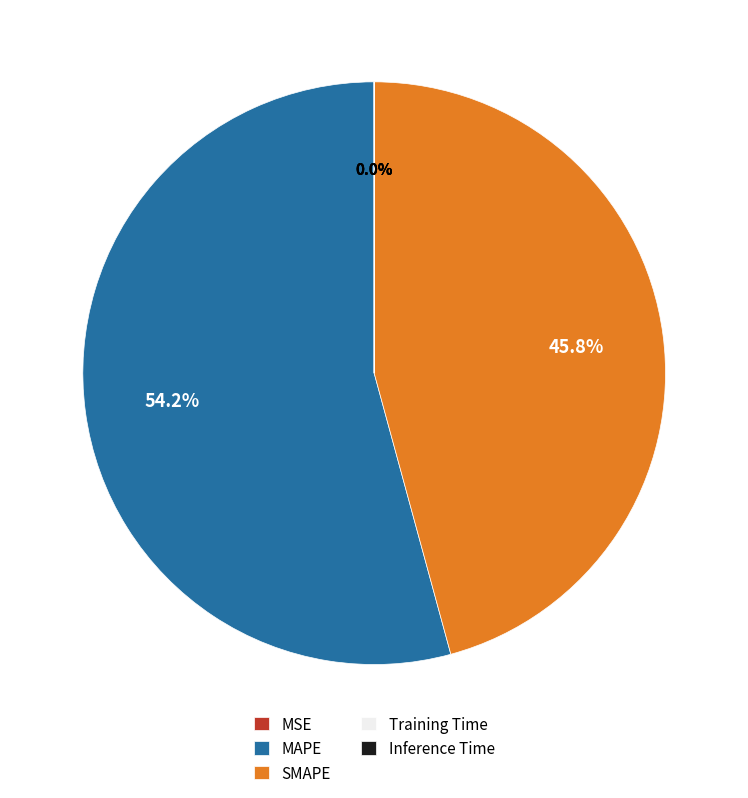

Does any single category account for the majority?

Yes